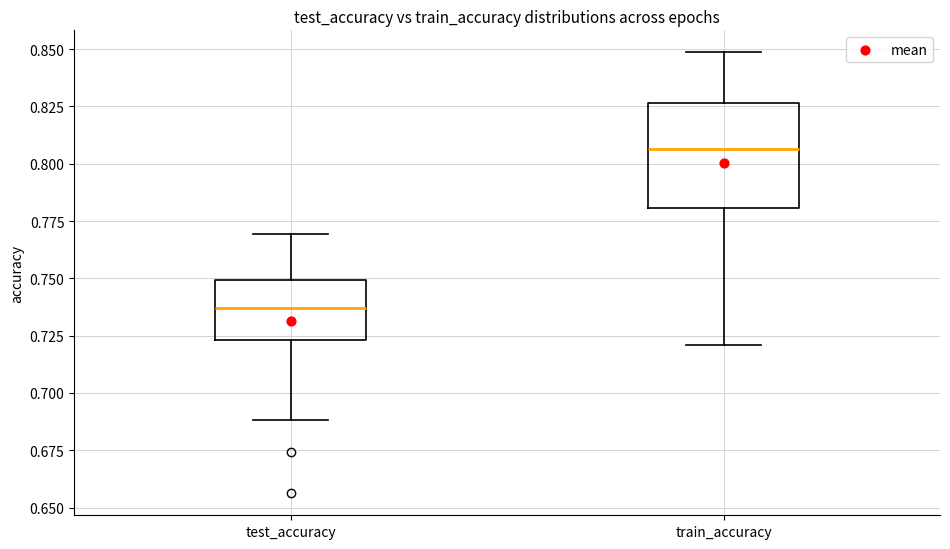

Reading left to right, read every box against the y-axis: the position of its median line, the range the box covers, and the ends of its whiskers. The values are not printed on the chart, so give them approximately, as read against the axis.

test_accuracy: median 0.735, box 0.725 to 0.750, whiskers 0.690 to 0.770
train_accuracy: median 0.805, box 0.780 to 0.825, whiskers 0.720 to 0.850